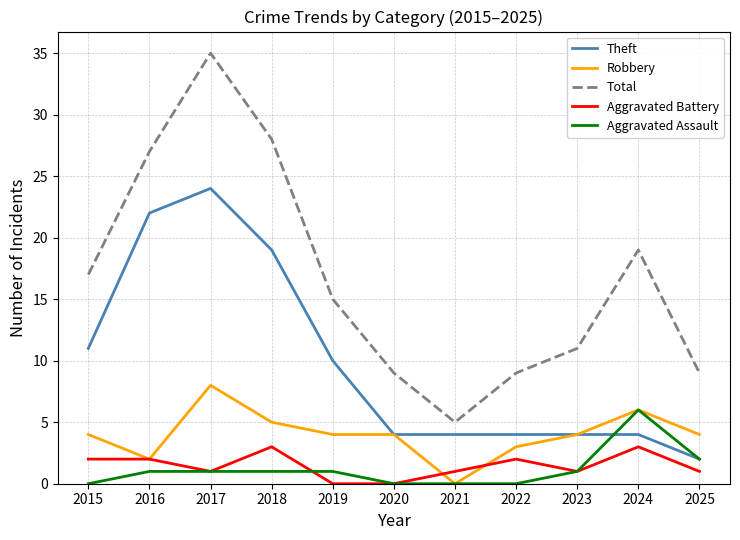

Rank the series by their maximum value, from lowest to highest.

Aggravated Battery, Aggravated Assault, Robbery, Theft, Total